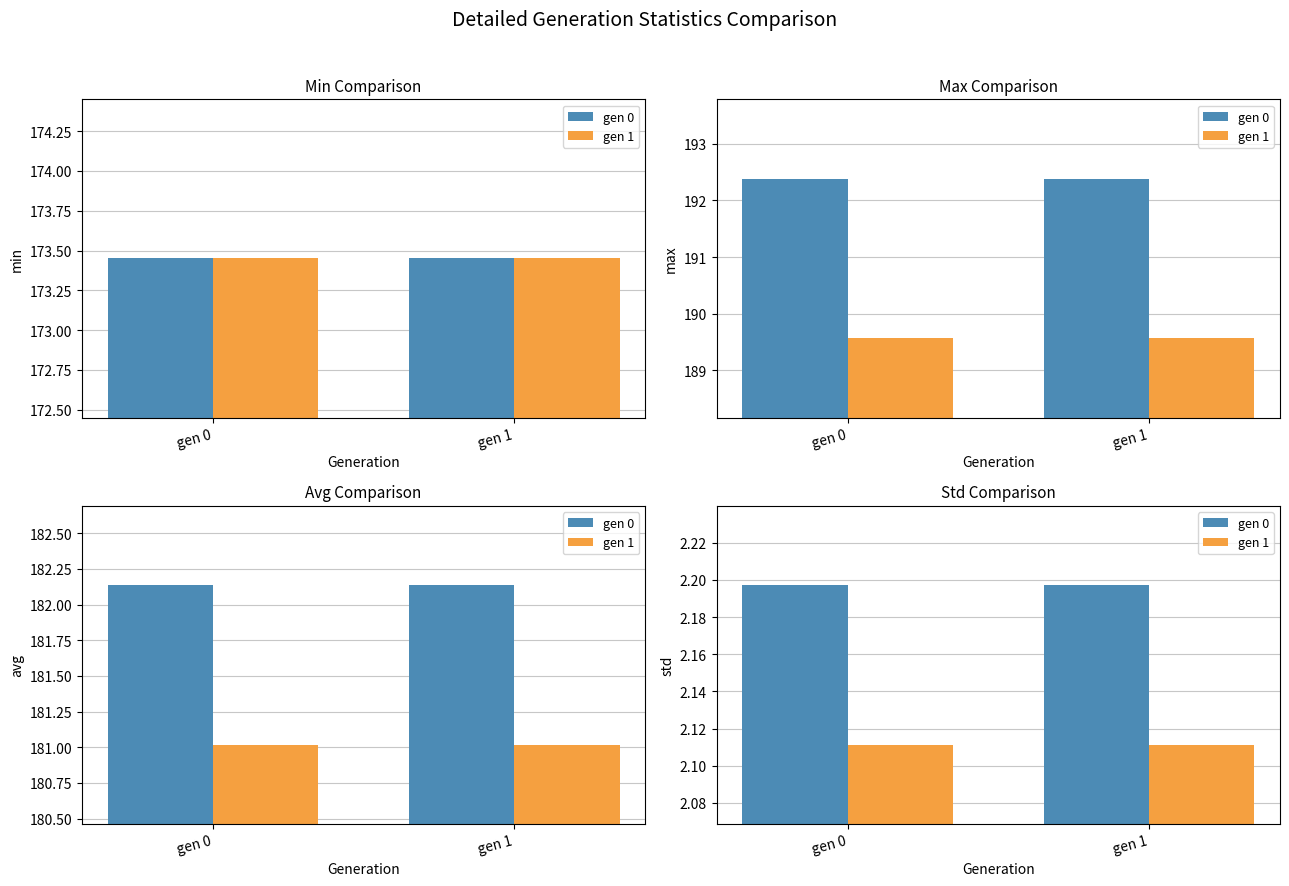

At which category does the chart reach its peak across all series?

gen 0